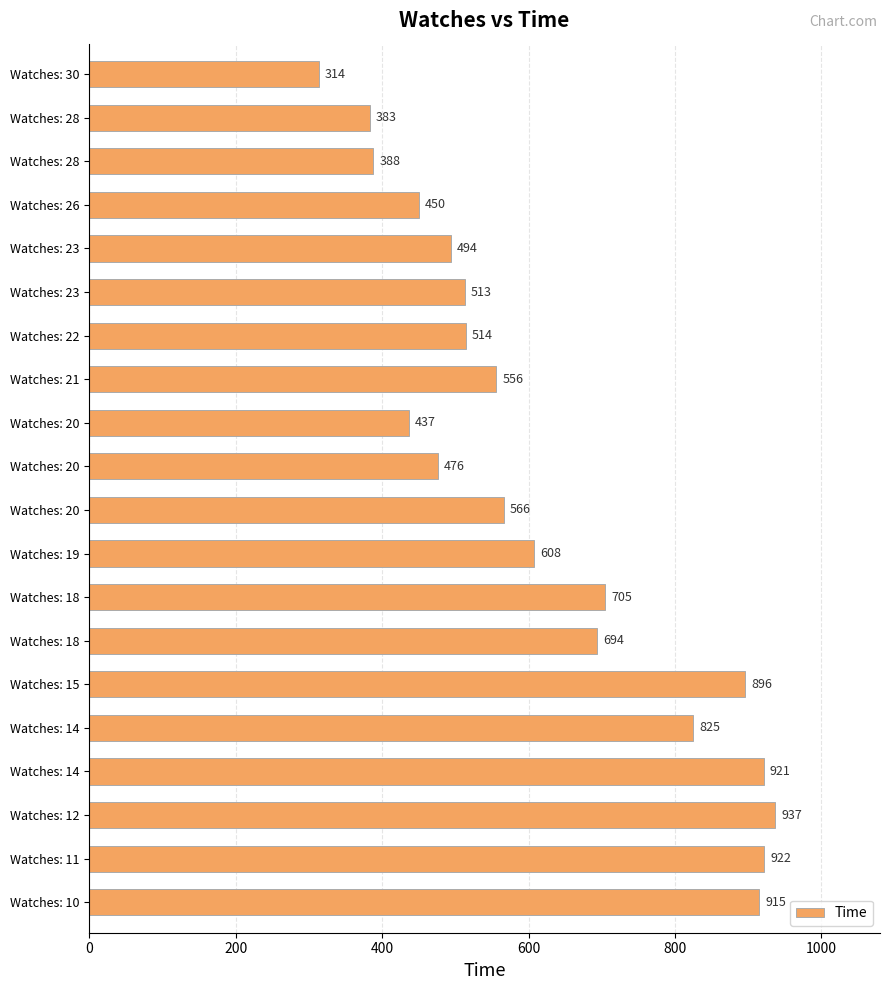

Does the chart contain any negative values?

No